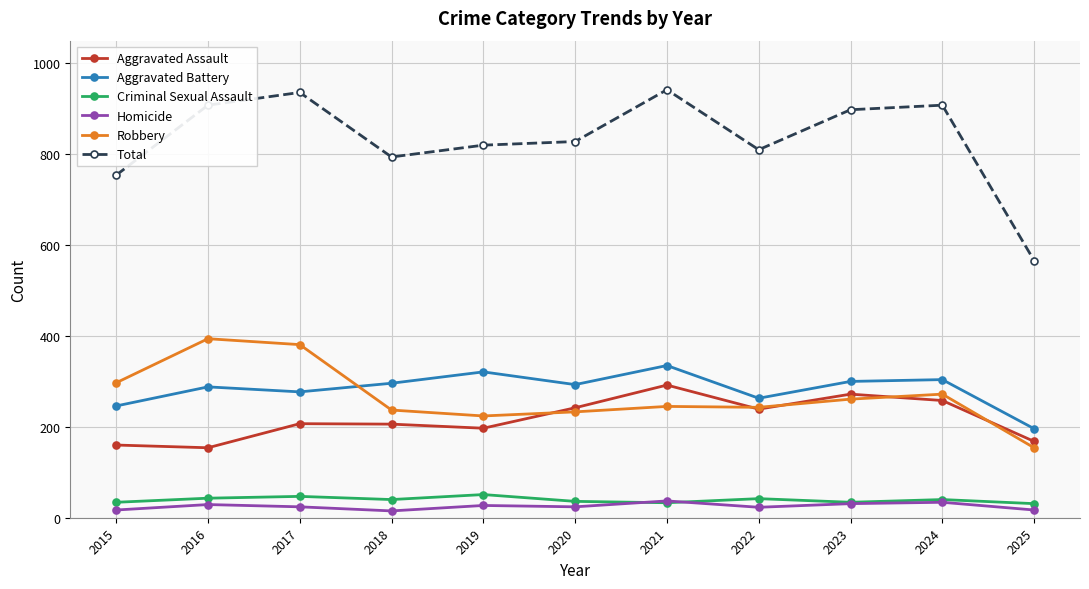

What is the greatest value displayed?

942